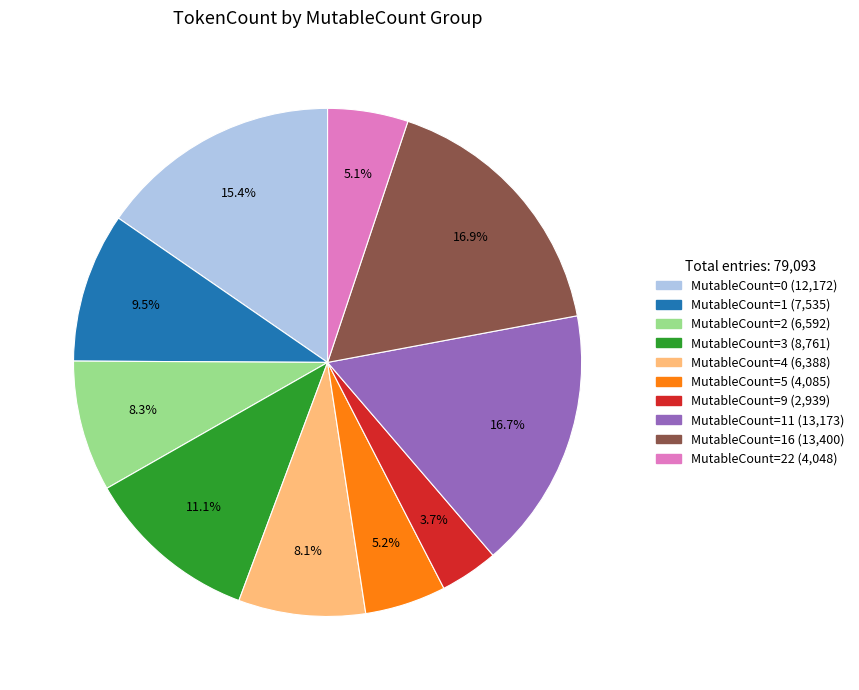

Does any single category account for the majority?

No